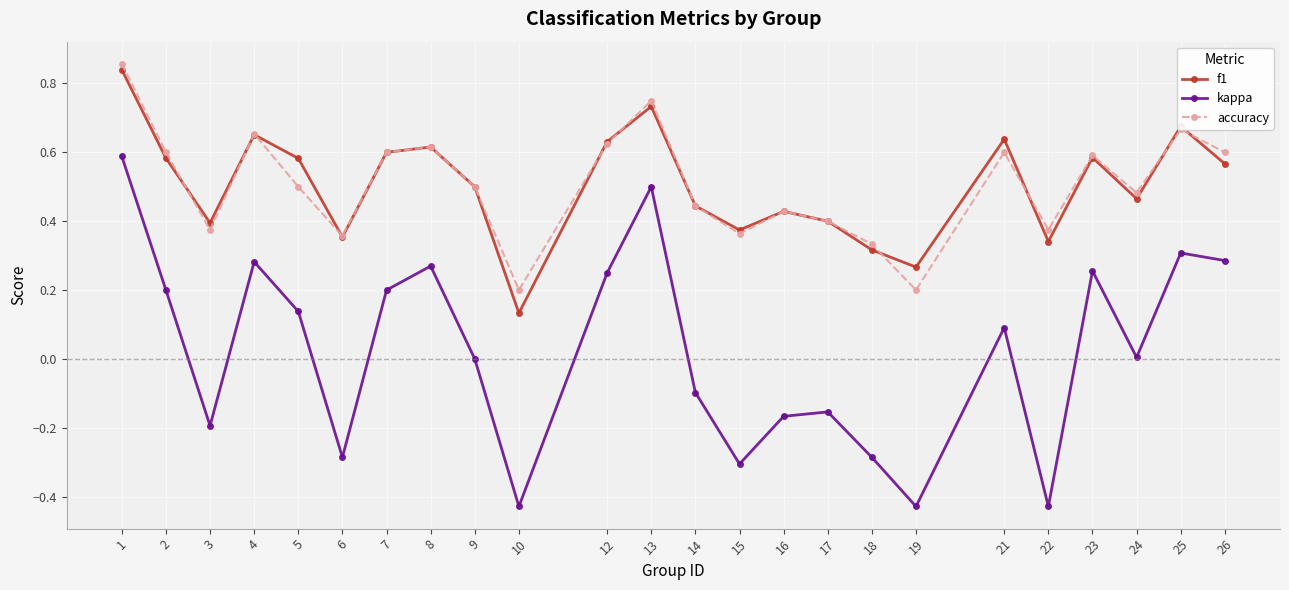

Is it true that f1 equals 0.4 at 17?

True